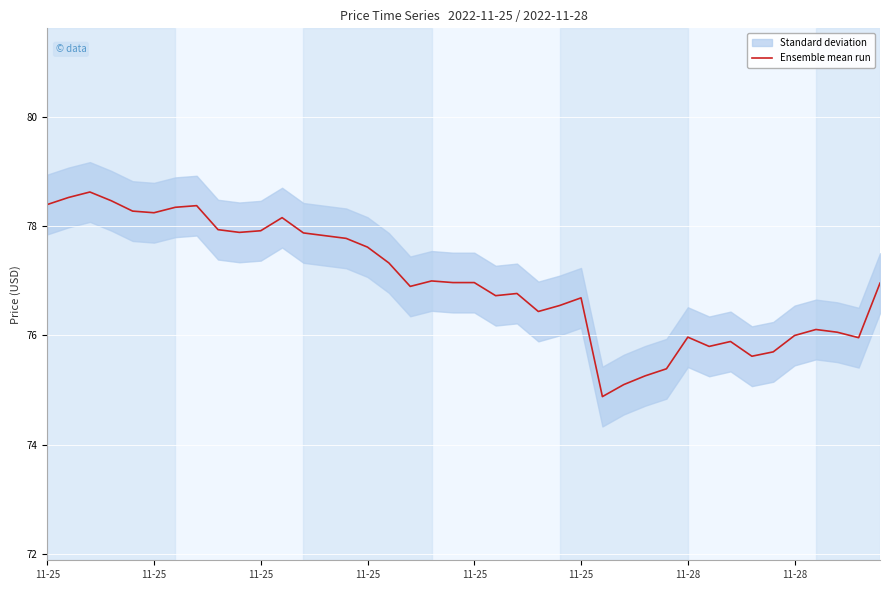

What is the greatest value displayed?

78.6